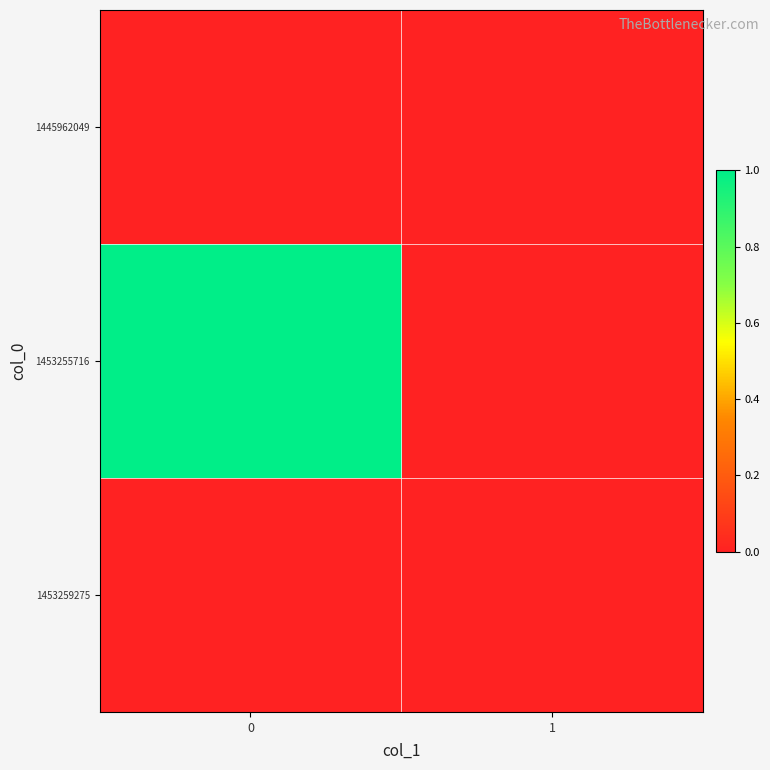

Which series has the largest total across all categories?

1453255716